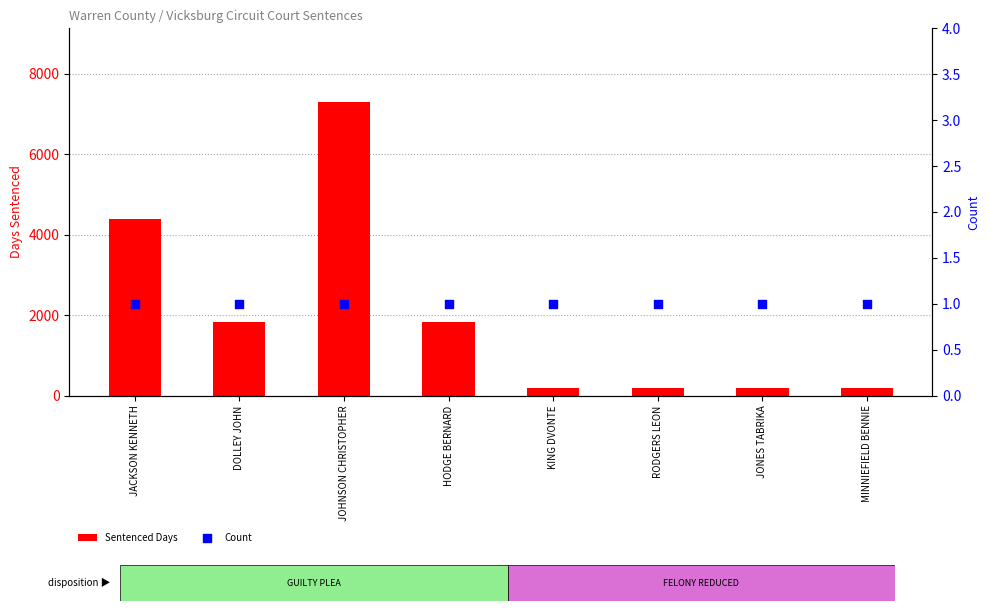

Which series has the largest total across all categories?

Sentenced Days